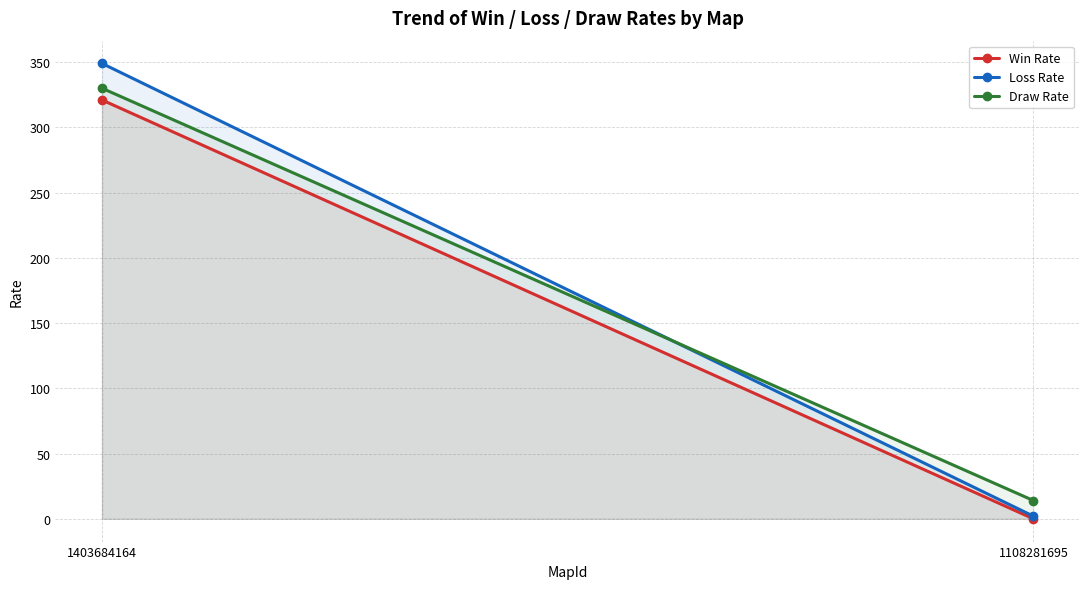

Reading left to right, what are all the values shown in this chart?

Win Rate: 321	0
Loss Rate: 349	2
Draw Rate: 330	14